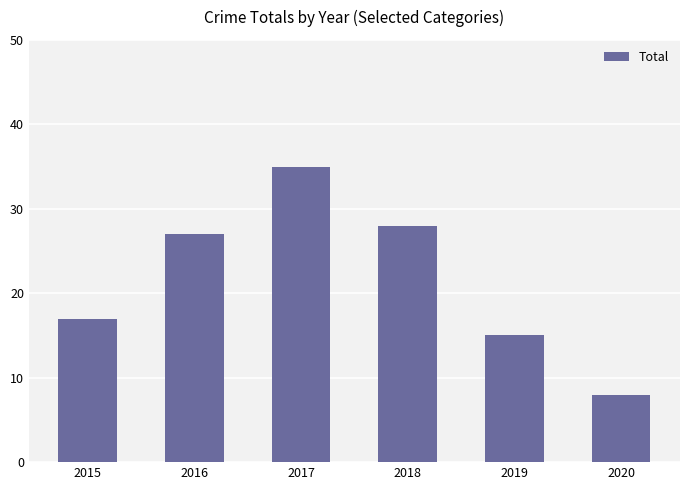

Which category has the highest value across all series?

2017